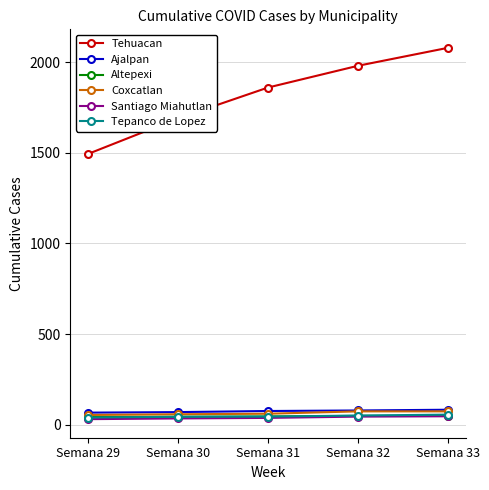

What is the value of the Tehuacan point at the 2nd from the left?

1691